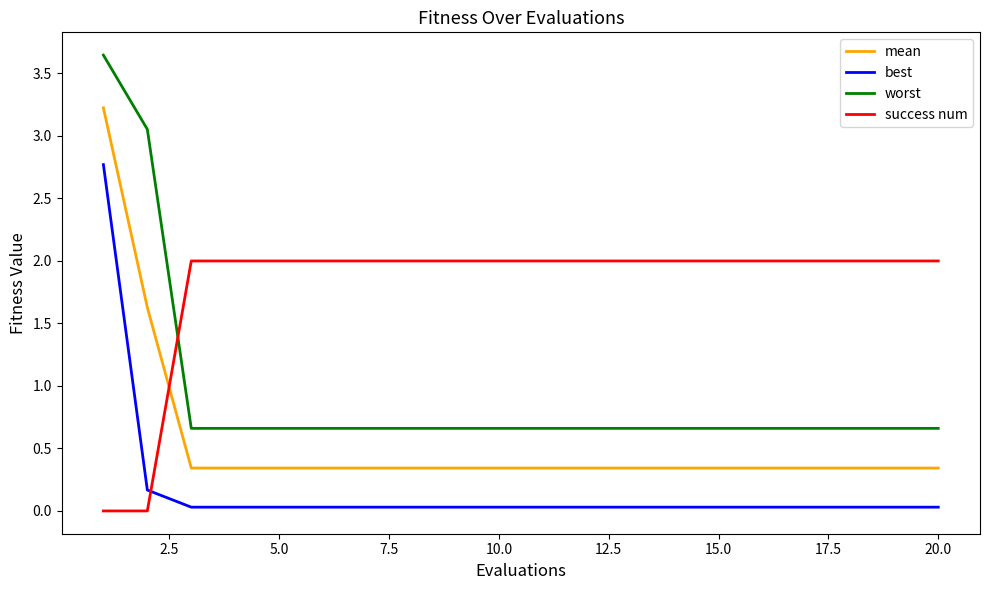

List the series in order of their peak value, lowest first.

success num, best, mean, worst